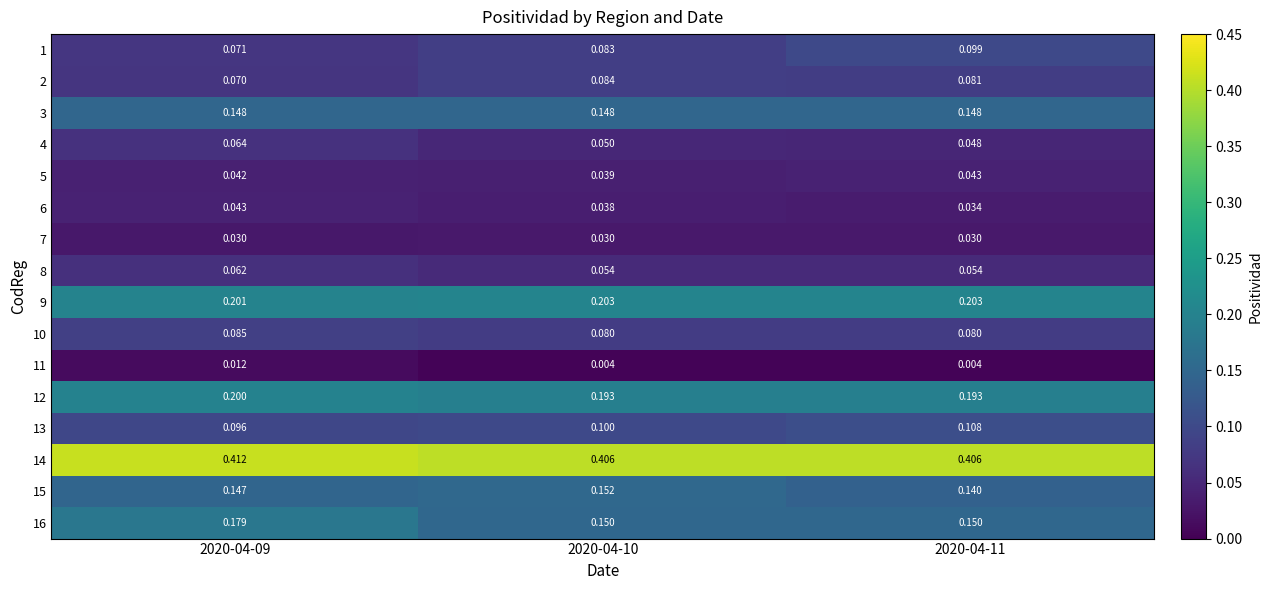

What is the total value across all series at 2020-04-09?

1.9